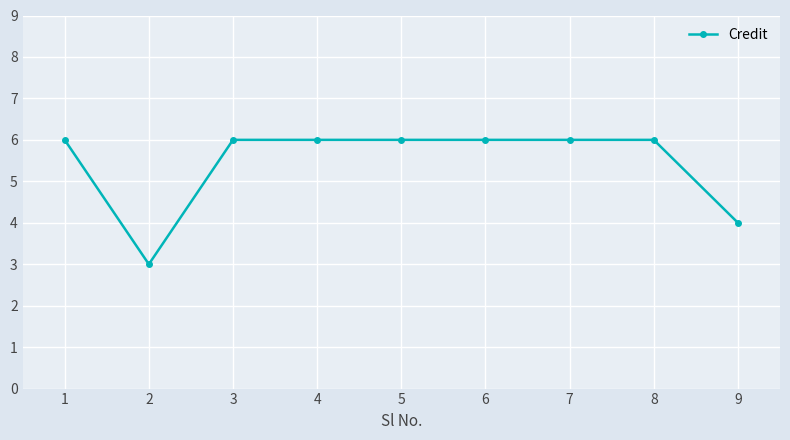

Is it true that the value at 1 is 2?

False